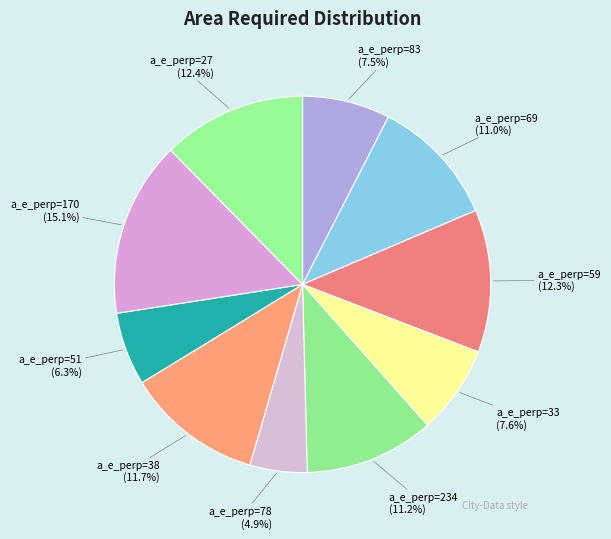

Which has a higher value, a_e_perp=234 or a_e_perp=170?

a_e_perp=170